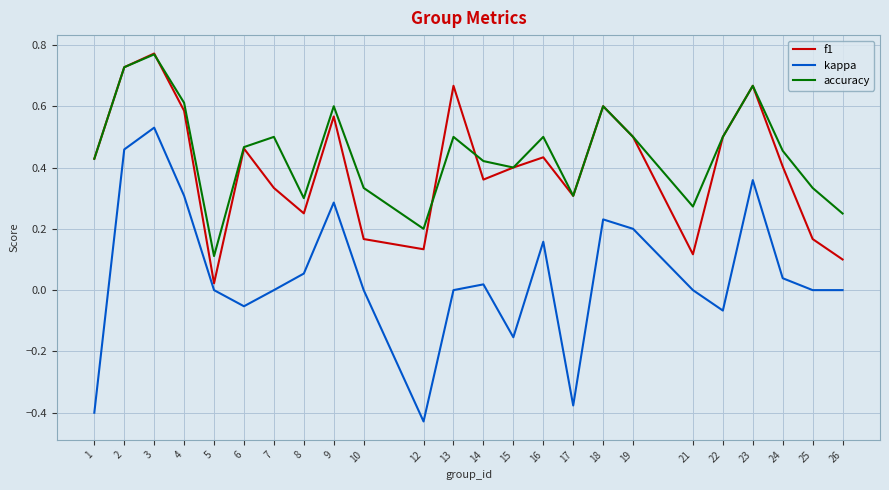

At 16, list the series in order from smallest to largest.

kappa, f1, accuracy